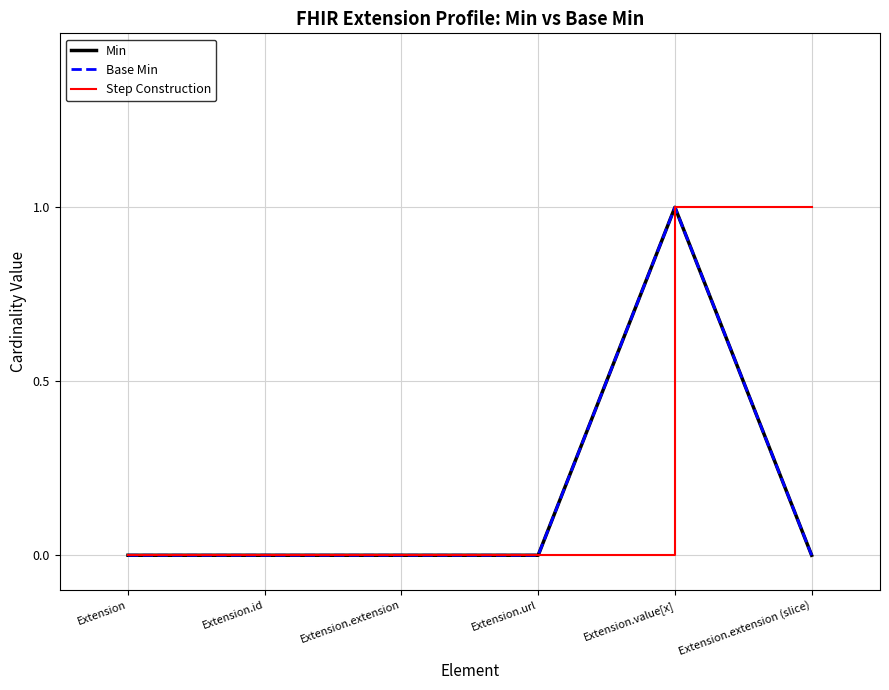

Which series has the largest total across all categories?

Min